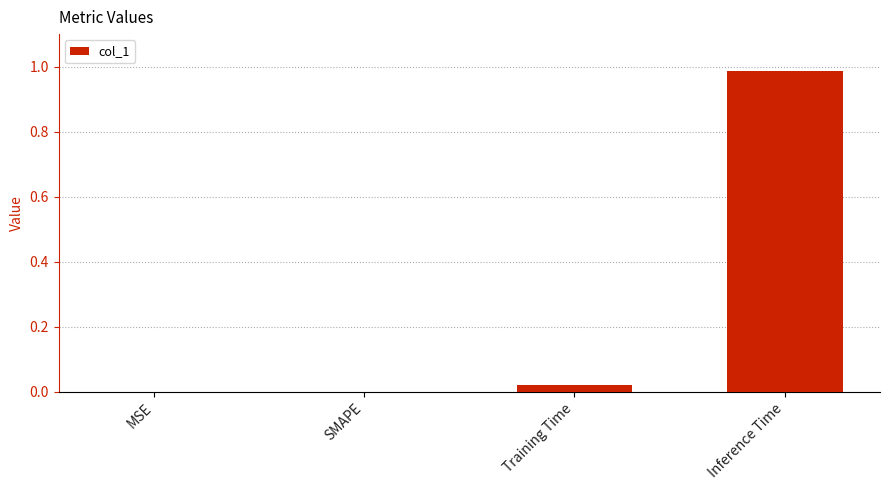

The chart shows a value of 0.0 at SMAPE. True or false?

True